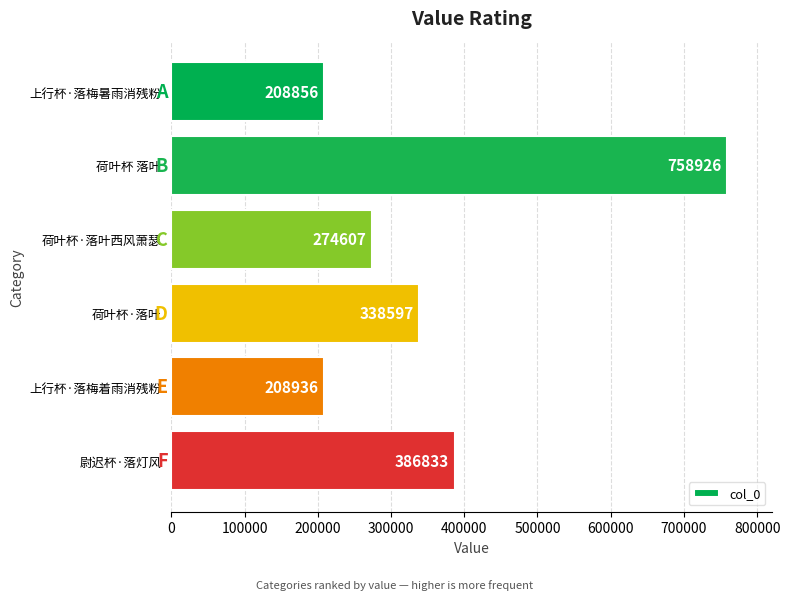

At which label is the value closest to 483891?

尉迟杯·落灯风